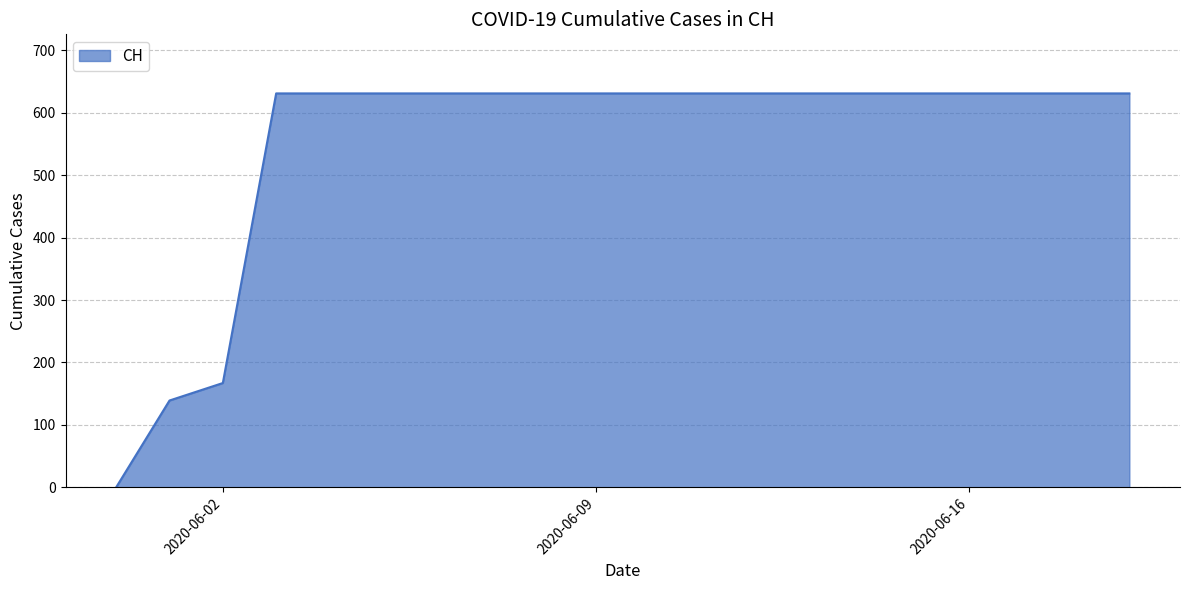

What is the greatest value displayed?

631